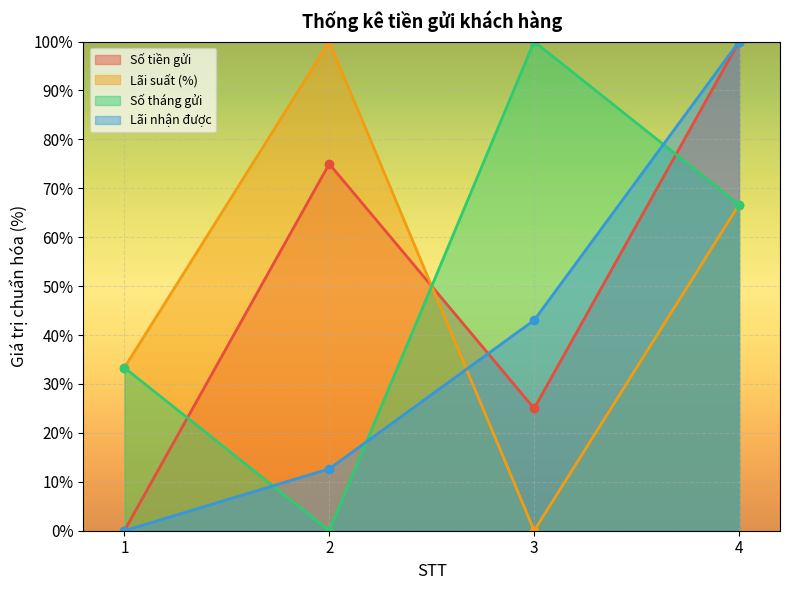

How many lines are shown in the chart?

4